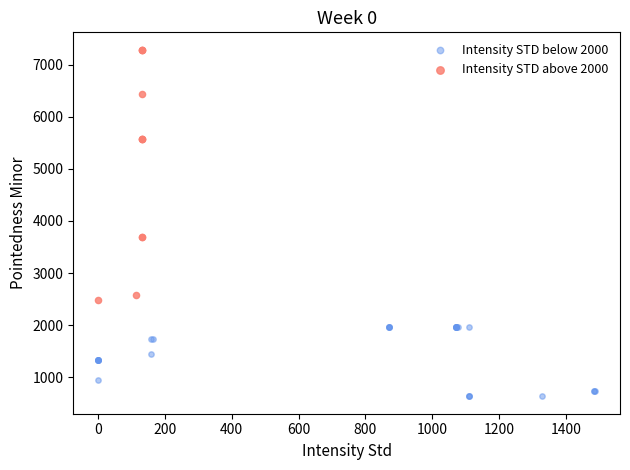

Which series has the largest Y range (max minus min)?

Intensity STD above 2000